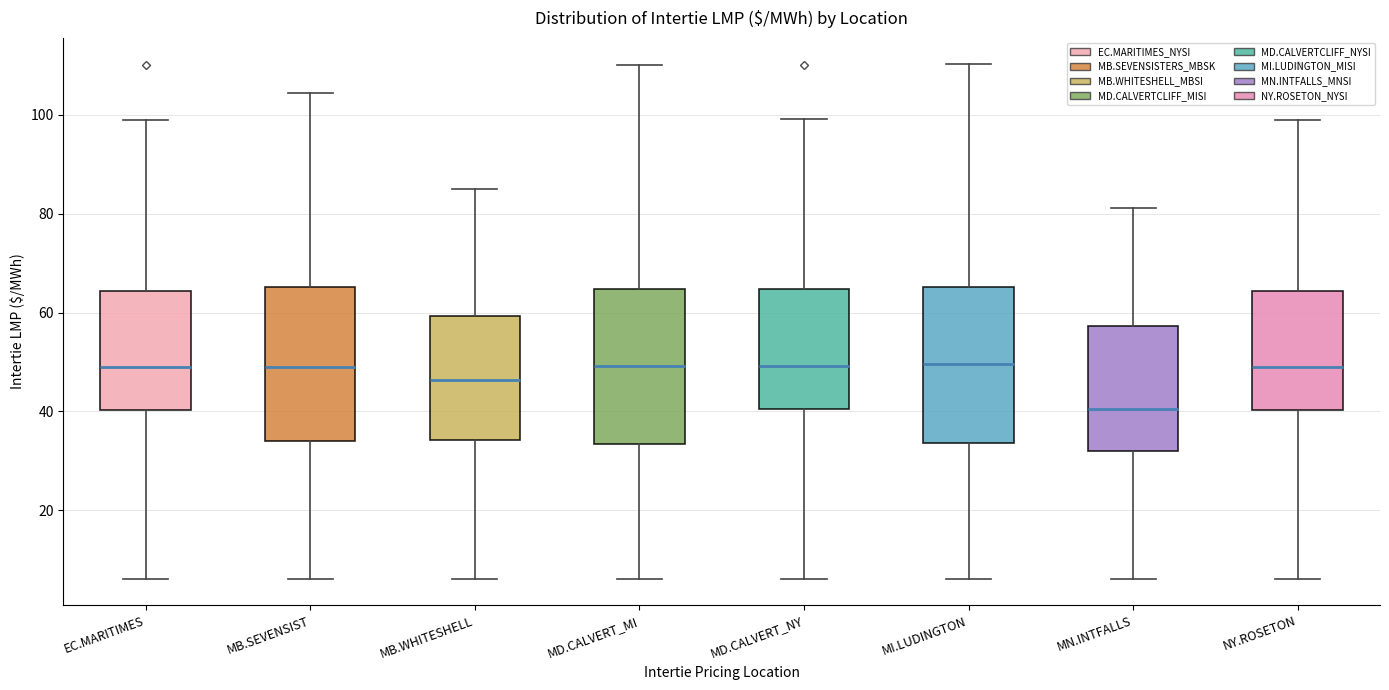

Reading left to right, read every box against the y-axis: the position of its median line, the range the box covers, and the ends of its whiskers. The values are not printed on the chart, so give them approximately, as read against the axis.

EC.MARITIMES: median 48, box 40 to 64, whiskers 6 to 100
MB.SEVENSIST: median 50, box 34 to 66, whiskers 6 to 104
MB.WHITESHELL: median 46, box 34 to 60, whiskers 6 to 86
MD.CALVERT_MI: median 50, box 34 to 64, whiskers 6 to 110
MD.CALVERT_NY: median 50, box 40 to 64, whiskers 6 to 100
MI.LUDINGTON: median 50, box 34 to 66, whiskers 6 to 110
MN.INTFALLS: median 40, box 32 to 58, whiskers 6 to 82
NY.ROSETON: median 48, box 40 to 64, whiskers 6 to 100